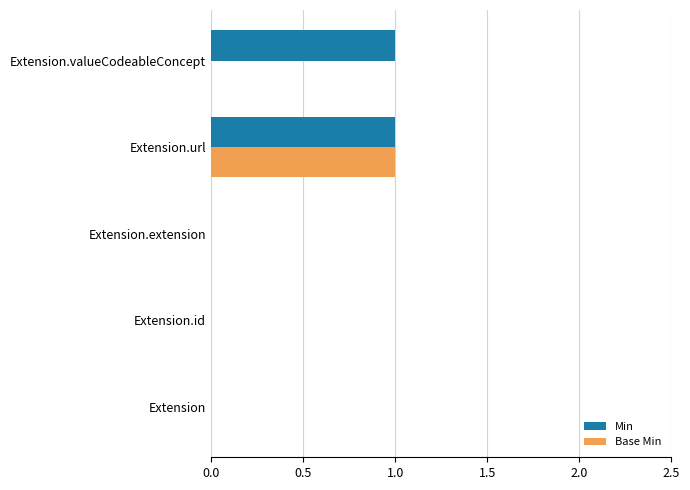

At which category is the sum across all series the highest?

Extension.url